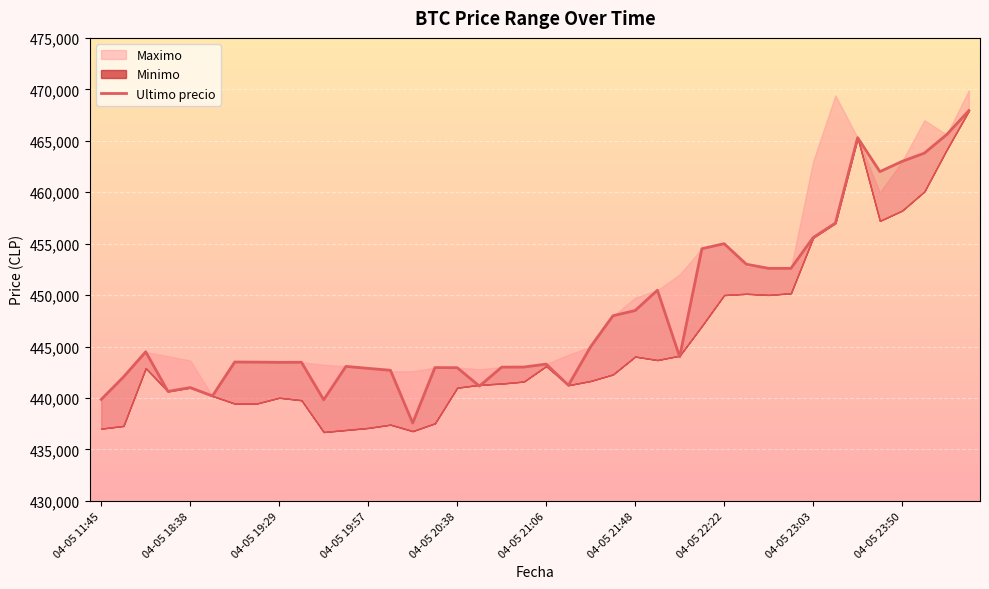

What position from the left is 38?

39